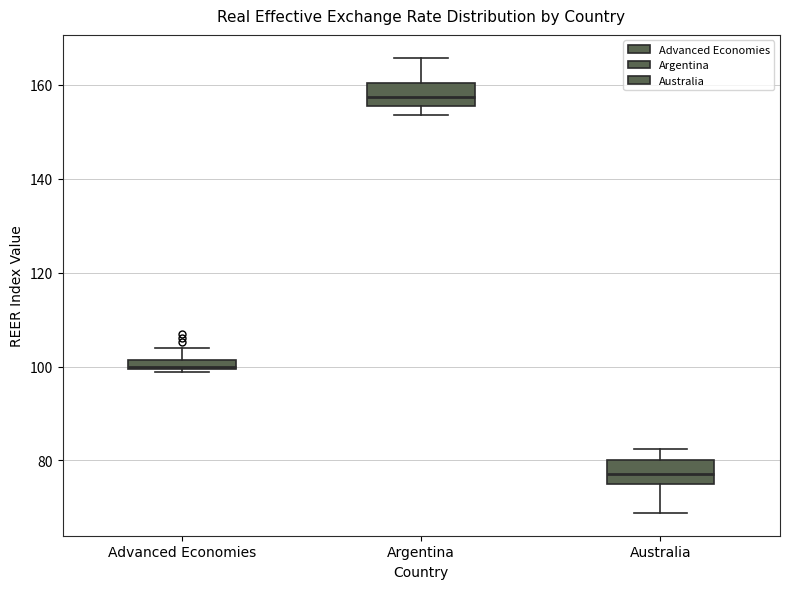

Which box's median line is the highest?

Argentina